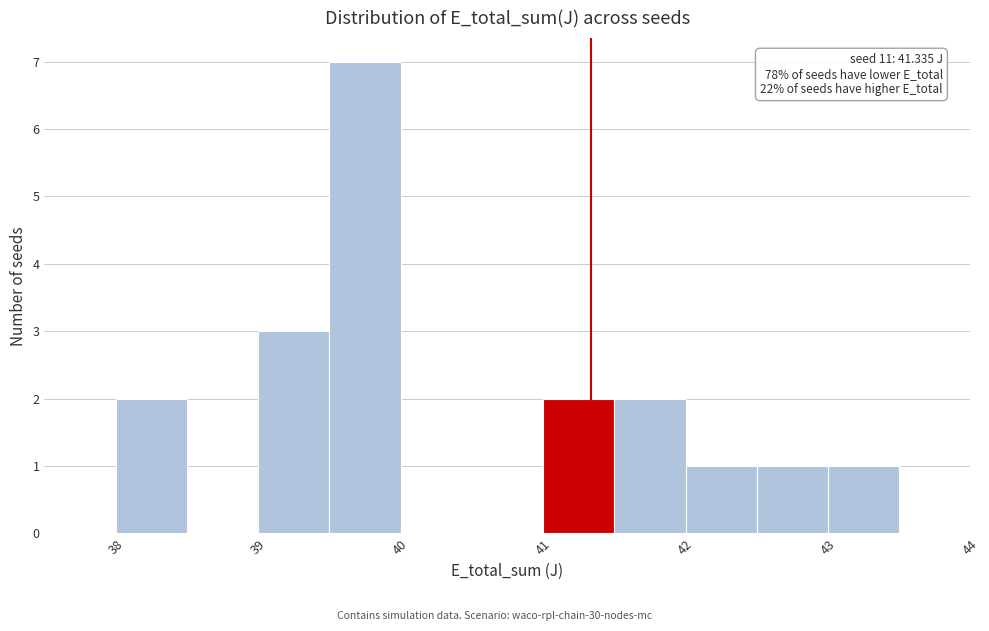

Over which range of the x-axis is the bar tallest?

39.5 to 40.0